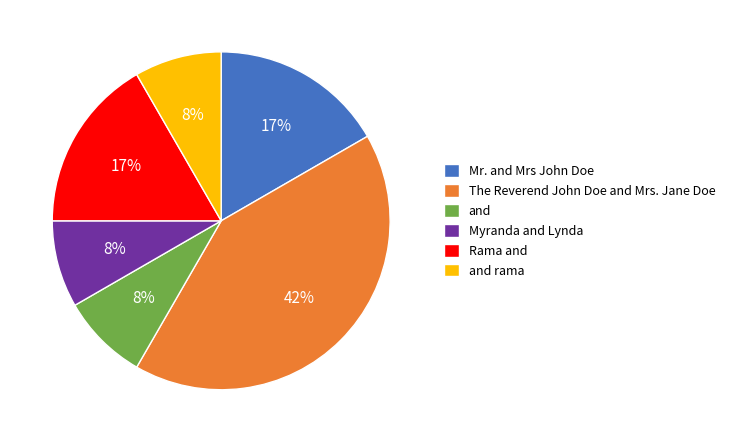

What is the largest slice in the pie chart?

The Reverend John Doe and Mrs. Jane Doe